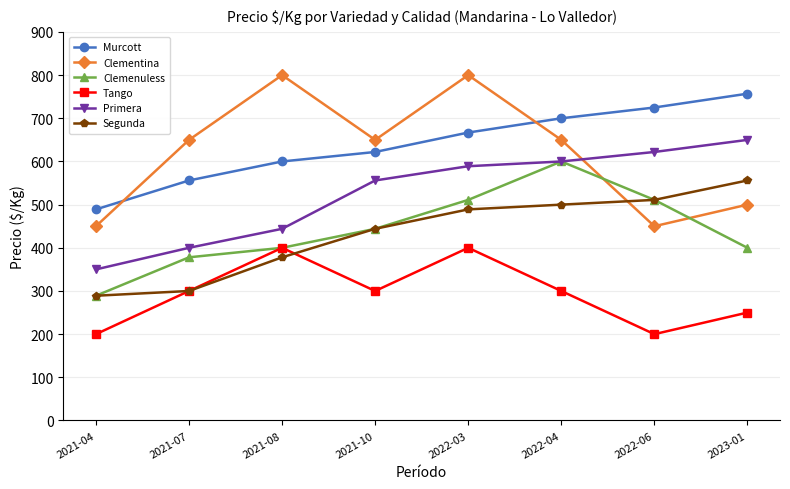

Rank the series at 2023-01 from highest to lowest value.

Murcott, Primera, Segunda, Clementina, Clemenuless, Tango